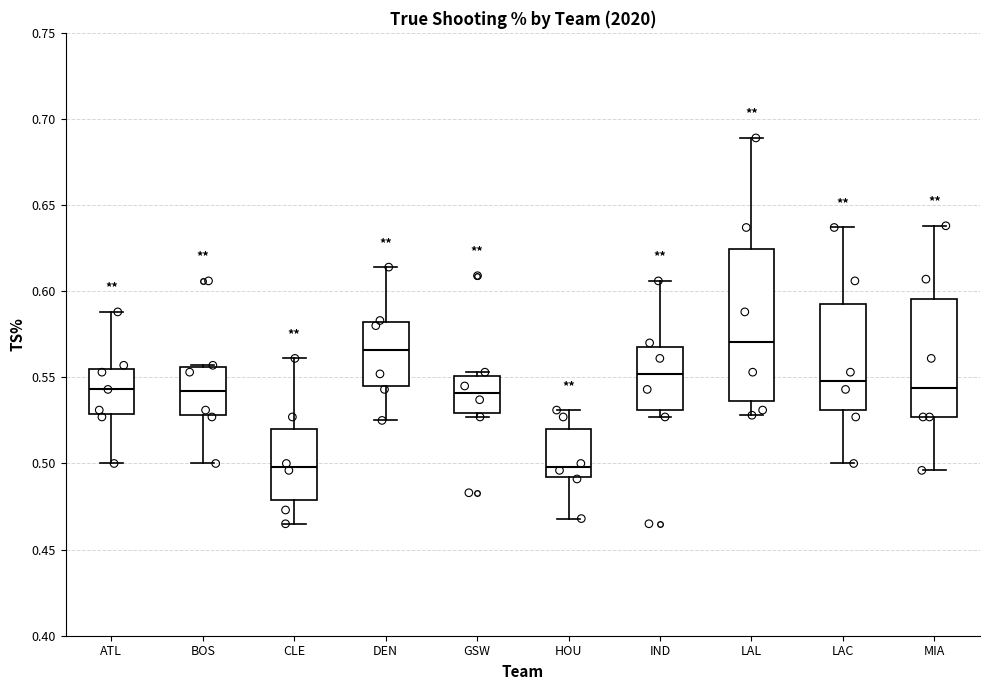

Where does the median line of the box for ATL sit on the y-axis? The values are not printed on the chart, so give them approximately, as read against the axis.

0.545